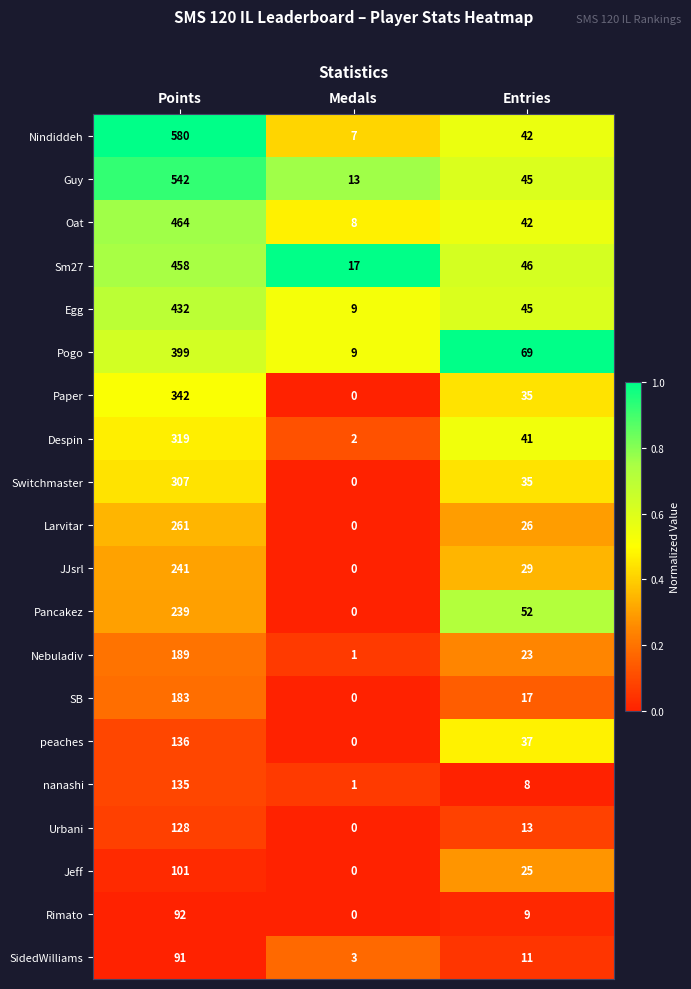

How many data points does each series have?

3